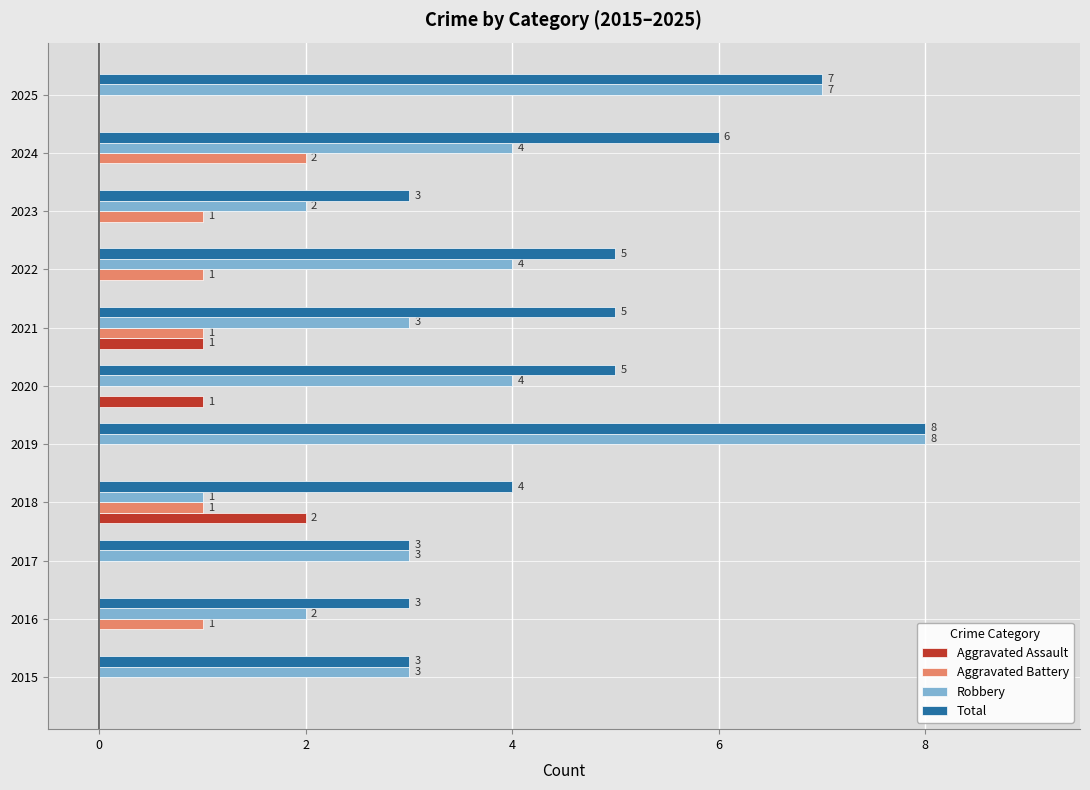

Count the Aggravated Assault values in the range 0 to 1.

10